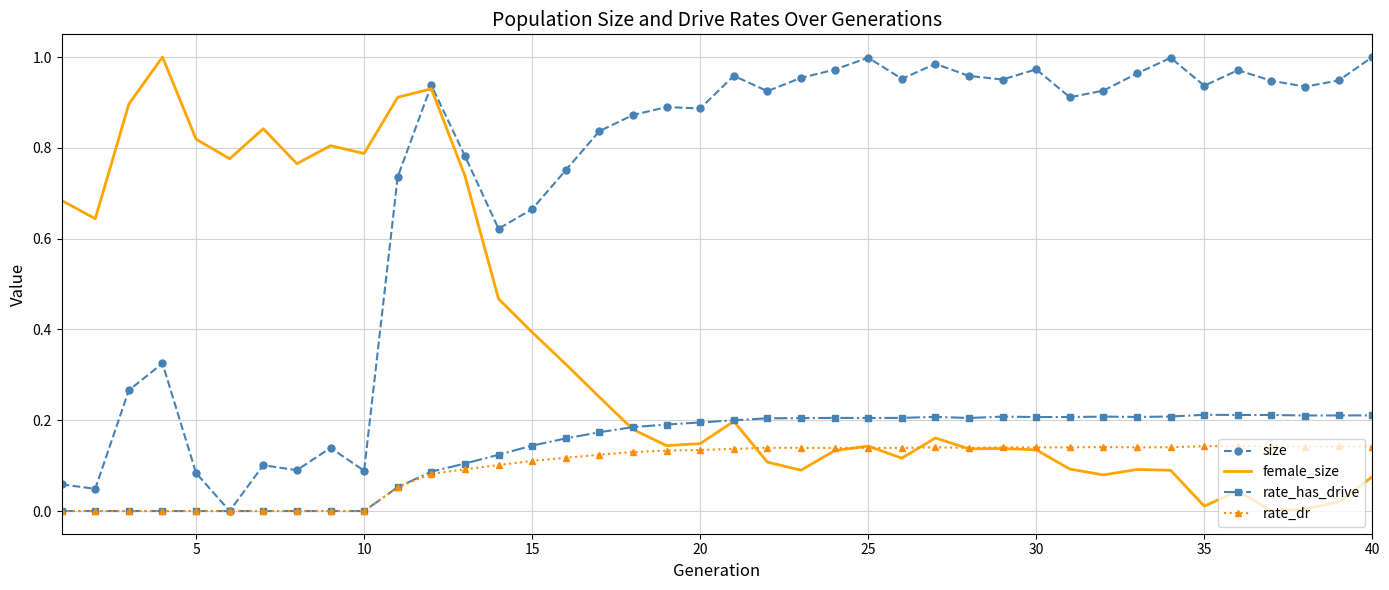

At how many categories does at least one series exceed 0?

40